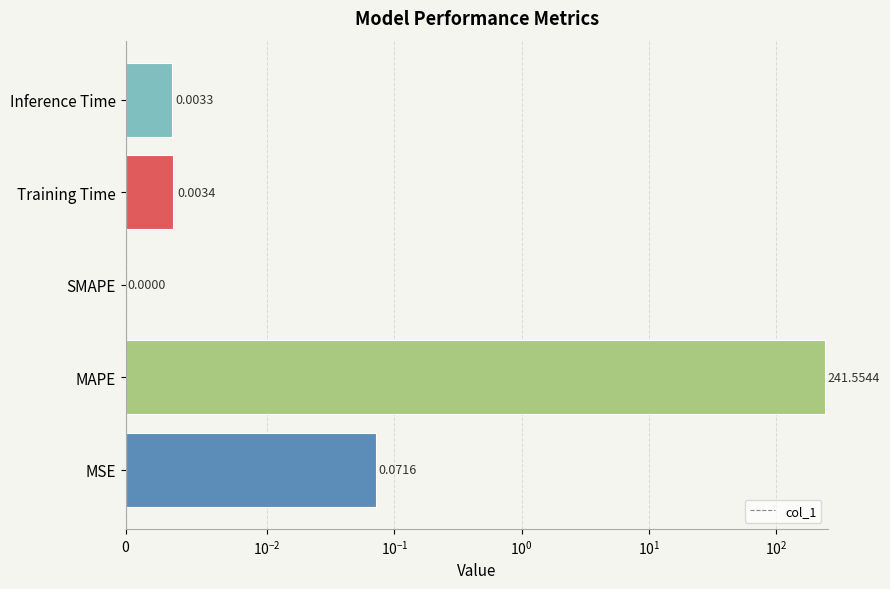

Count the number of categories in the chart.

5